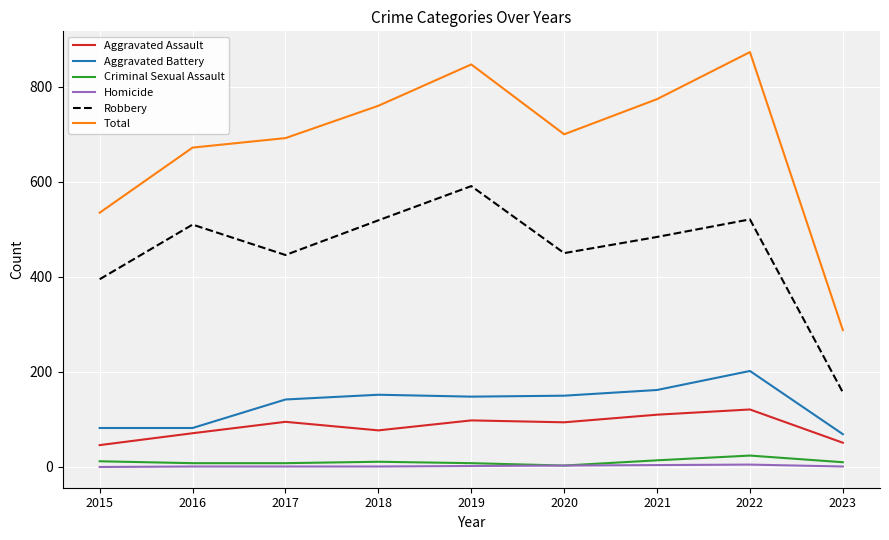

Which series has the largest total across all categories?

Total